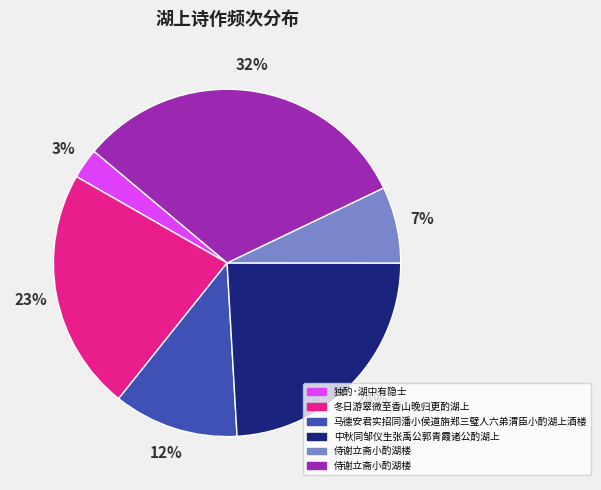

Is there any slice that represents more than half of the pie?

No